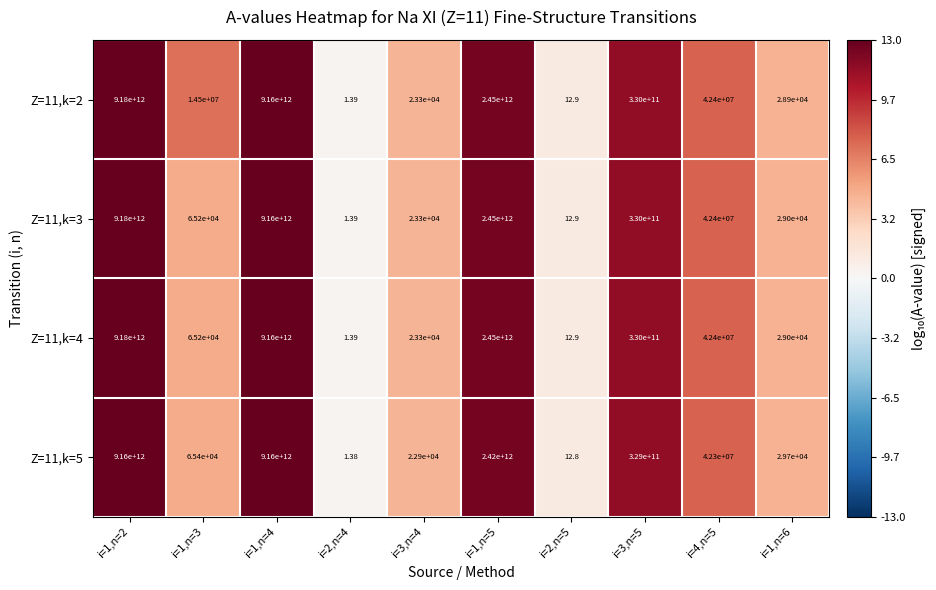

How many values in the Z=11,k=3 series exceed 42400000?

4